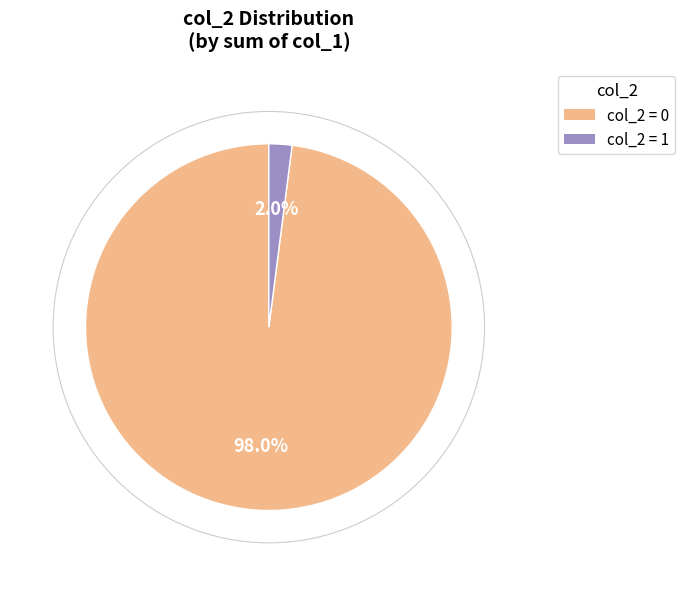

Is there a majority slice in this chart?

Yes